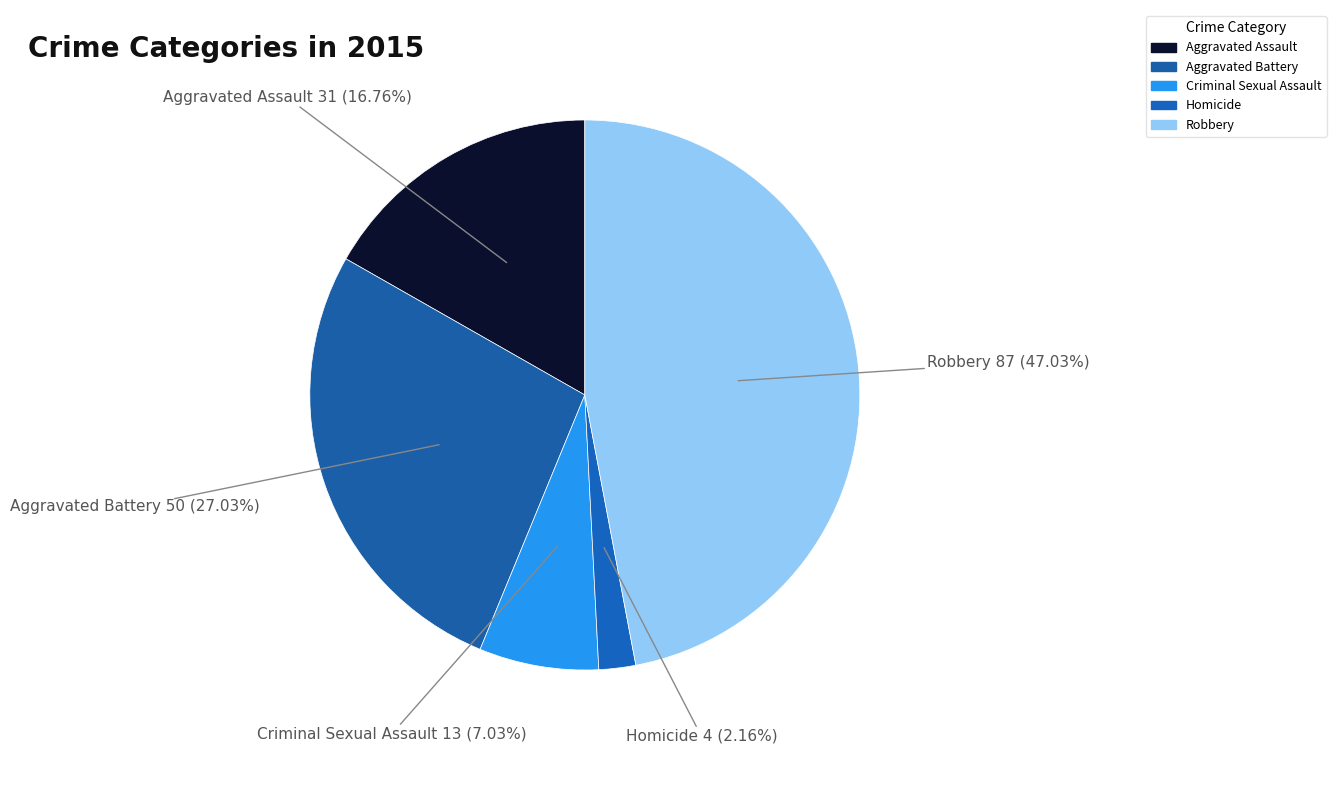

Is there a majority slice in this chart?

No